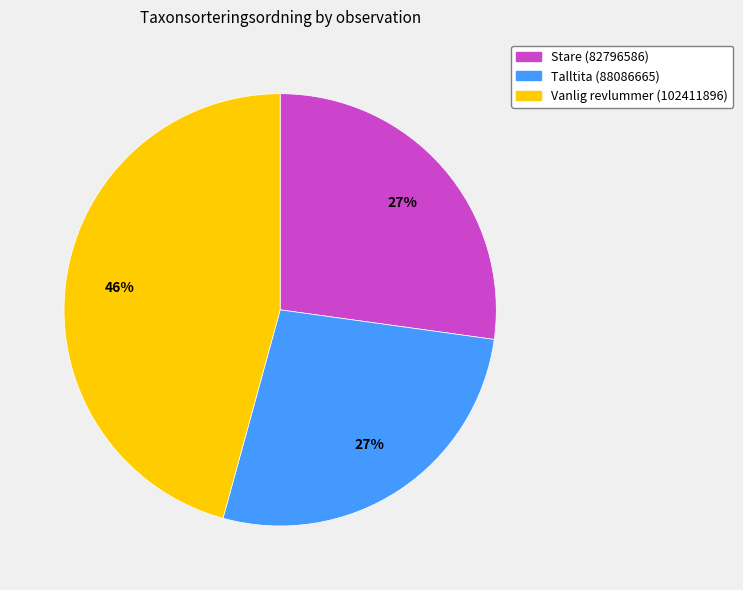

Which has a higher value, Stare (82796586) or Vanlig revlummer (102411896)?

Vanlig revlummer (102411896)